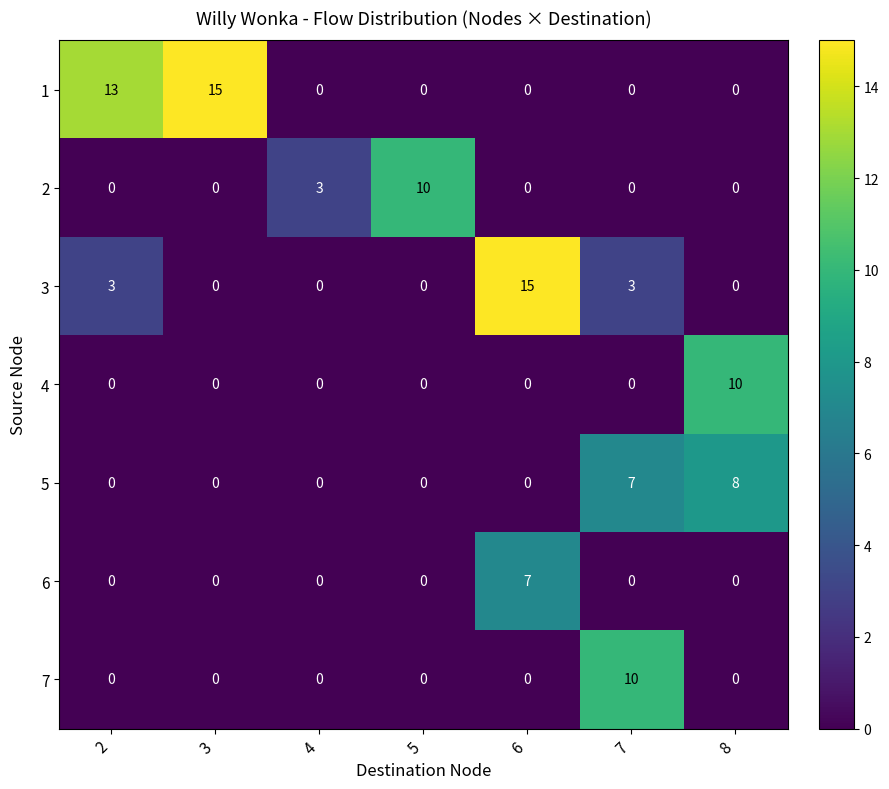

What is the difference between the highest and lowest values at 7?

10